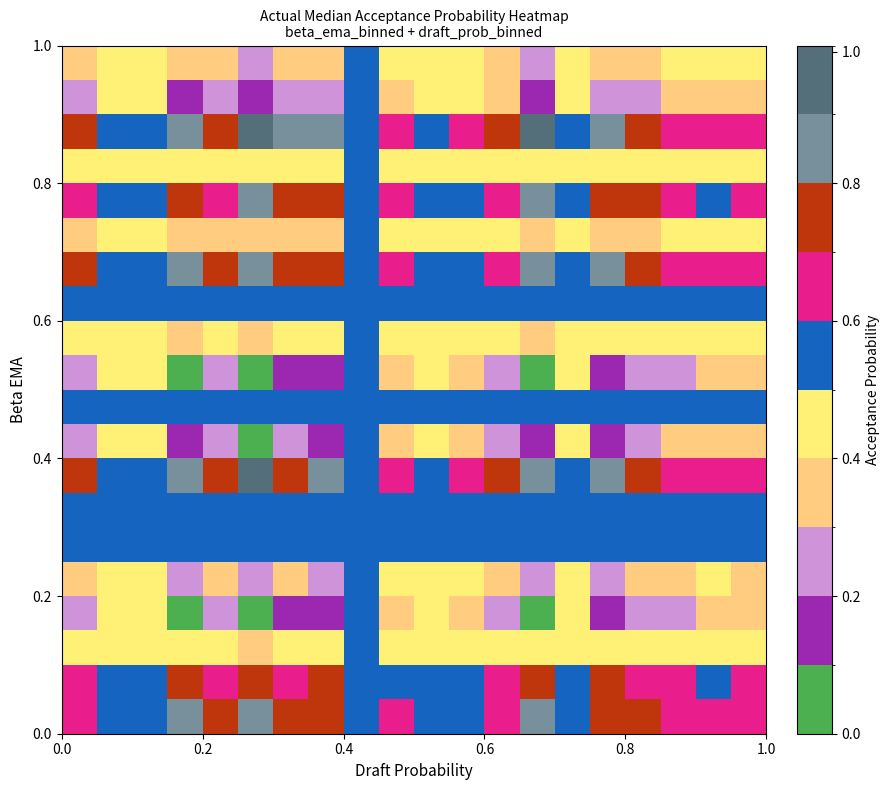

What is the greatest value displayed?

1.0